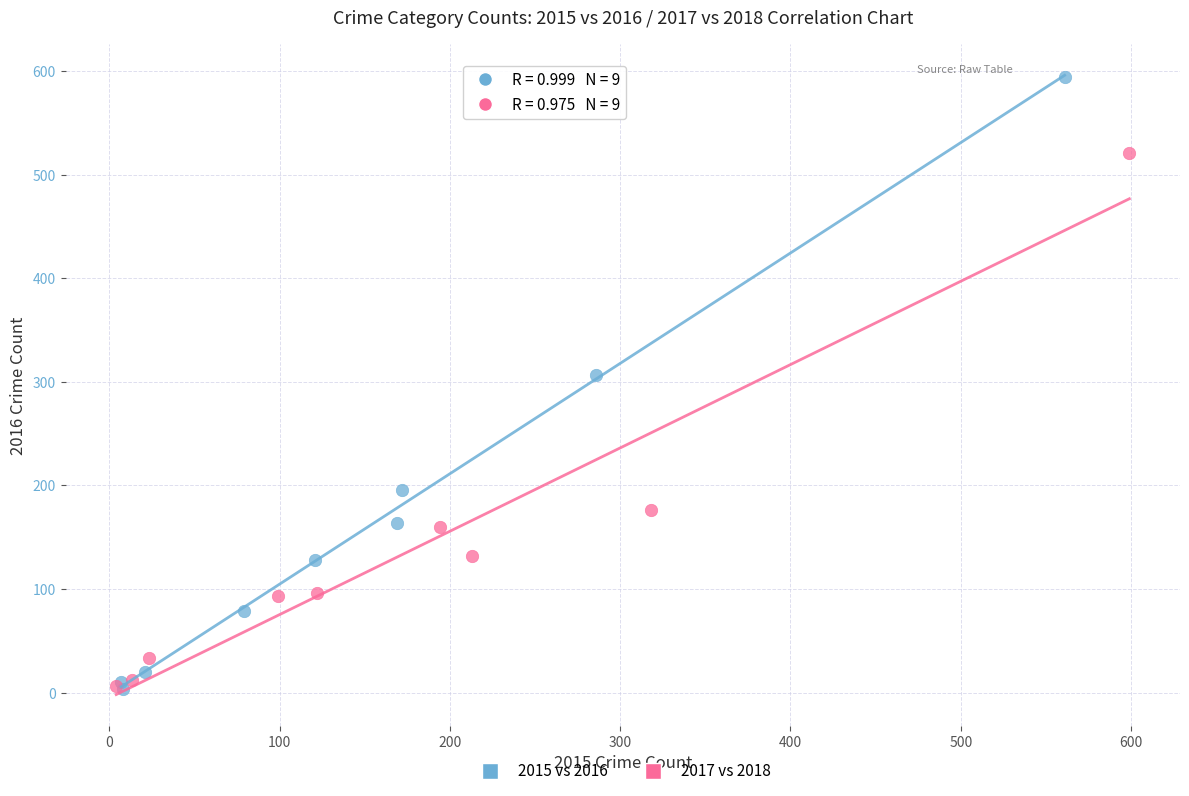

Which series has the widest spread of Y values?

2015 vs 2016